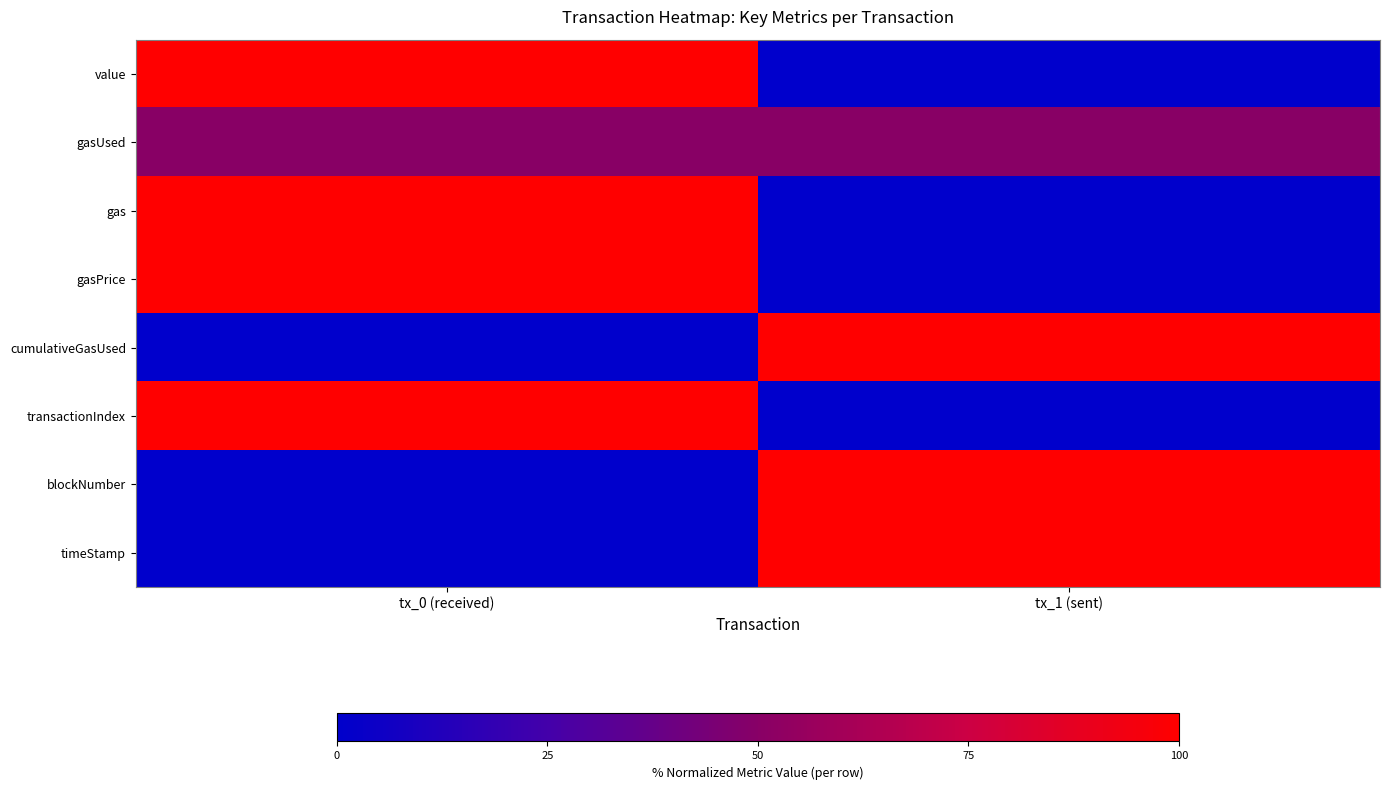

Which series has the largest range (max minus min)?

value